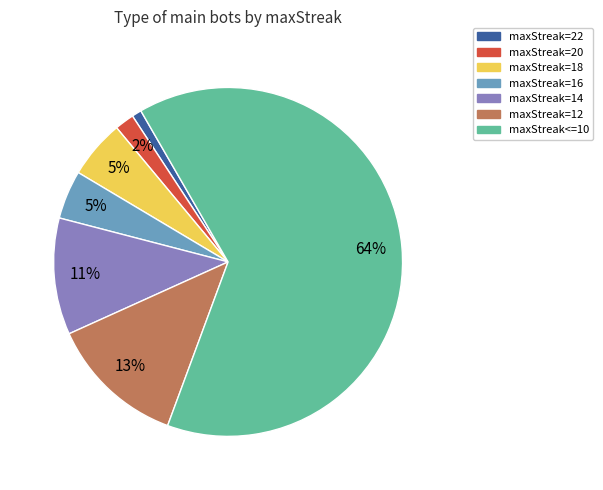

To the nearest percent, what is the combined percentage of maxStreak=18 and maxStreak=20?

7%